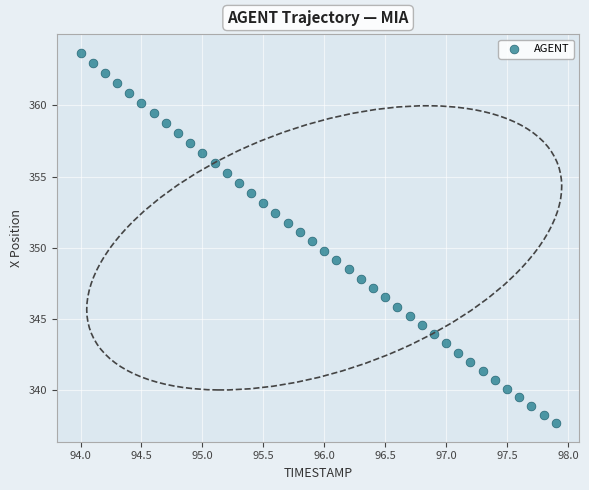

What is the range of X values (max minus min)?

3.9